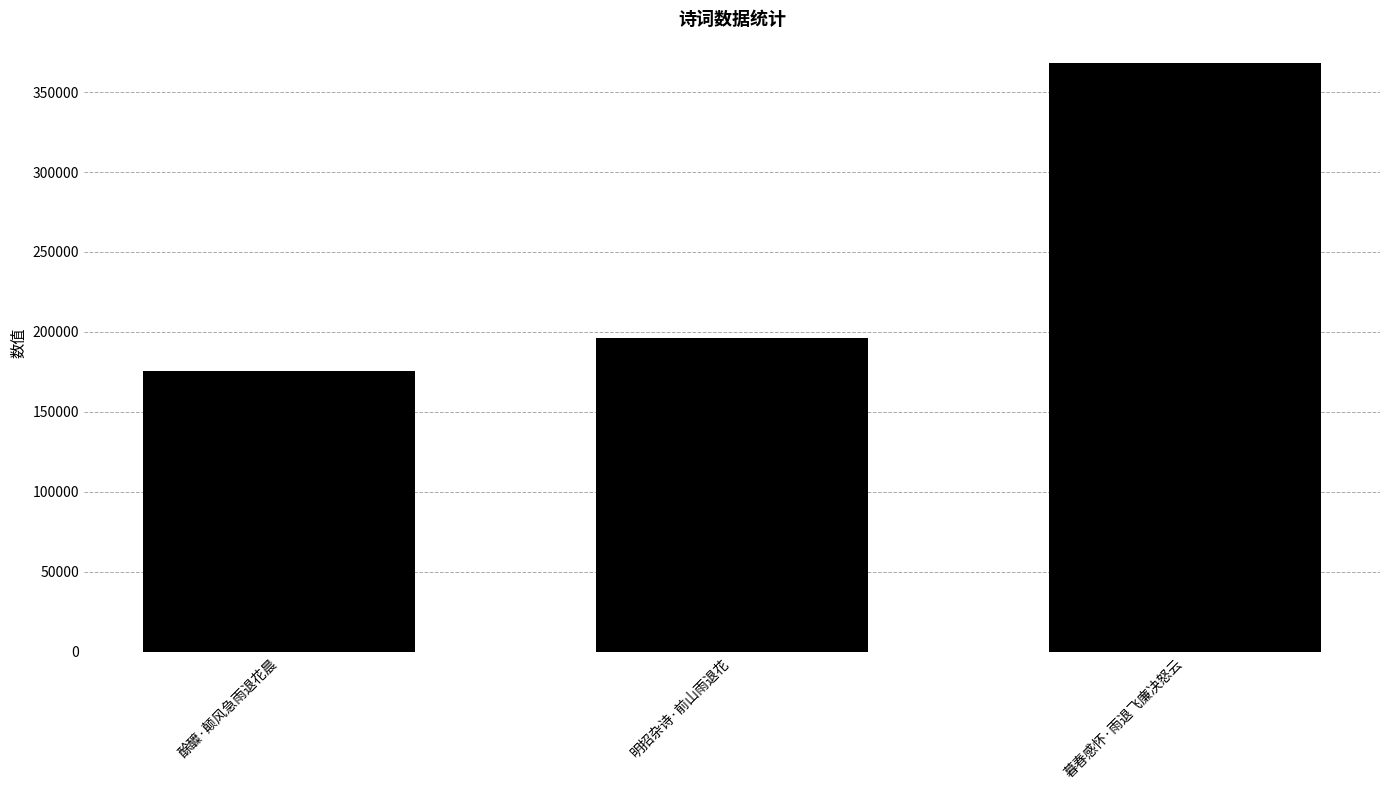

What is the change in value from 酴醾·颠风急雨退花晨 to 暮春感怀·雨退飞廉决怒云?

+192580